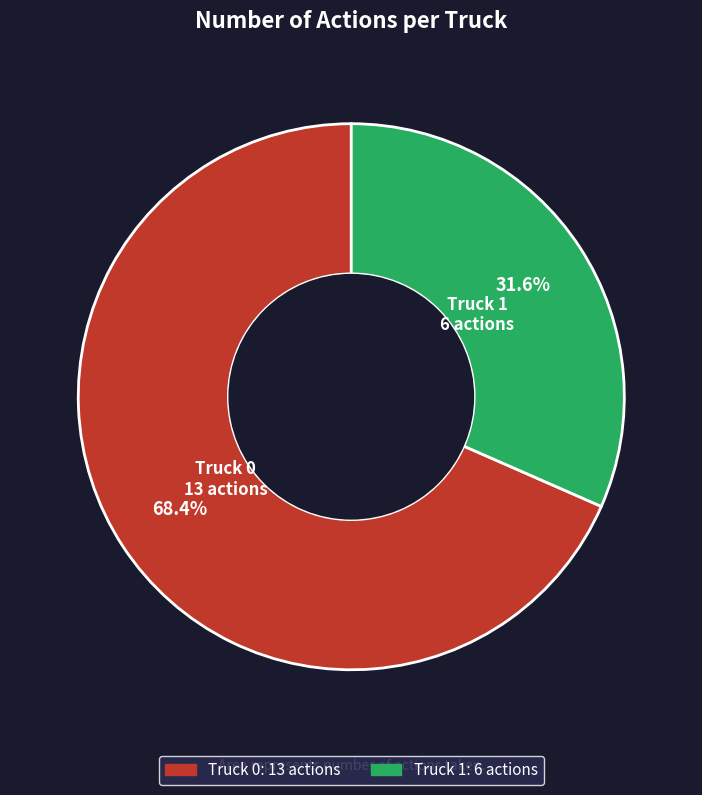

The Truck 0 slice represents 68% of the pie. True or false?

True